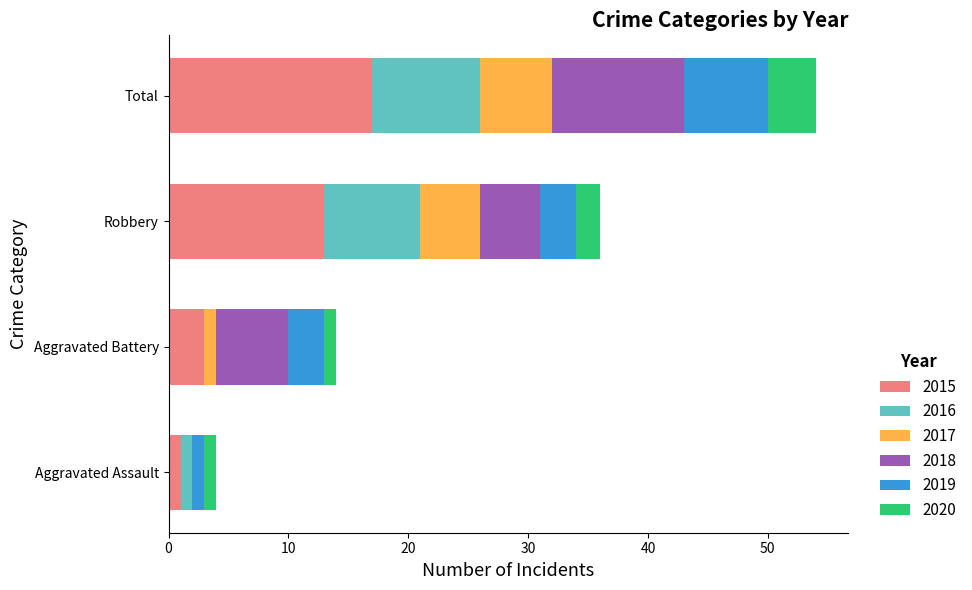

The 2015 series shows 9 at Robbery. True or false?

False